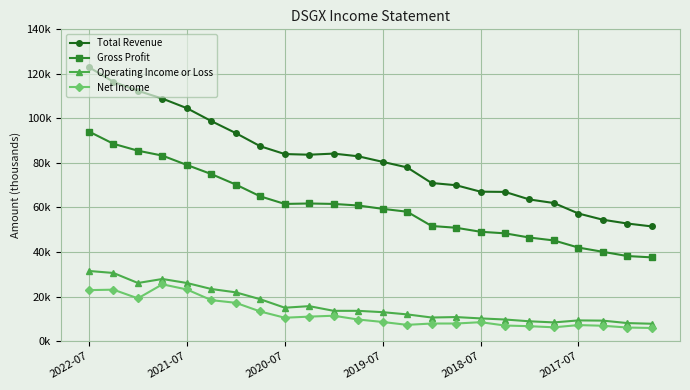

What is the sum of all Gross Profit values?

1454000